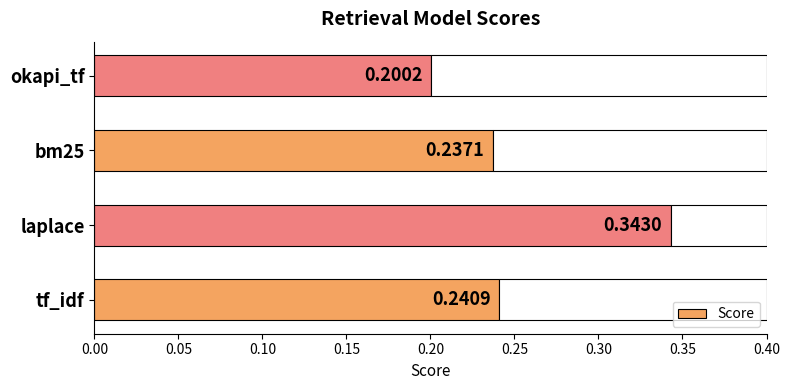

What is the sum of the values at okapi_tf and laplace?

0.5